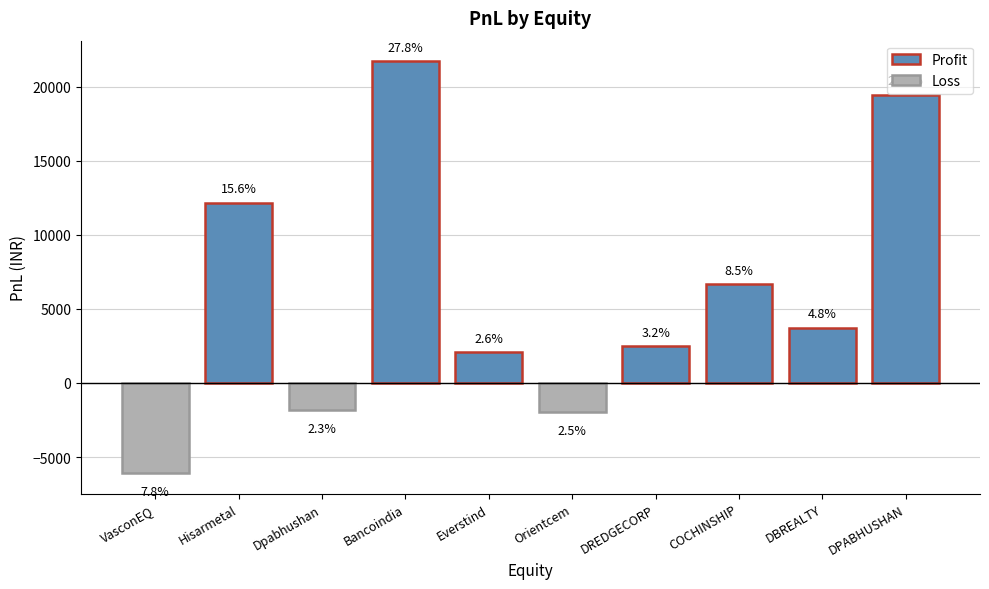

What is the difference between the values at Dpabhushan and Bancoindia?

23530.0